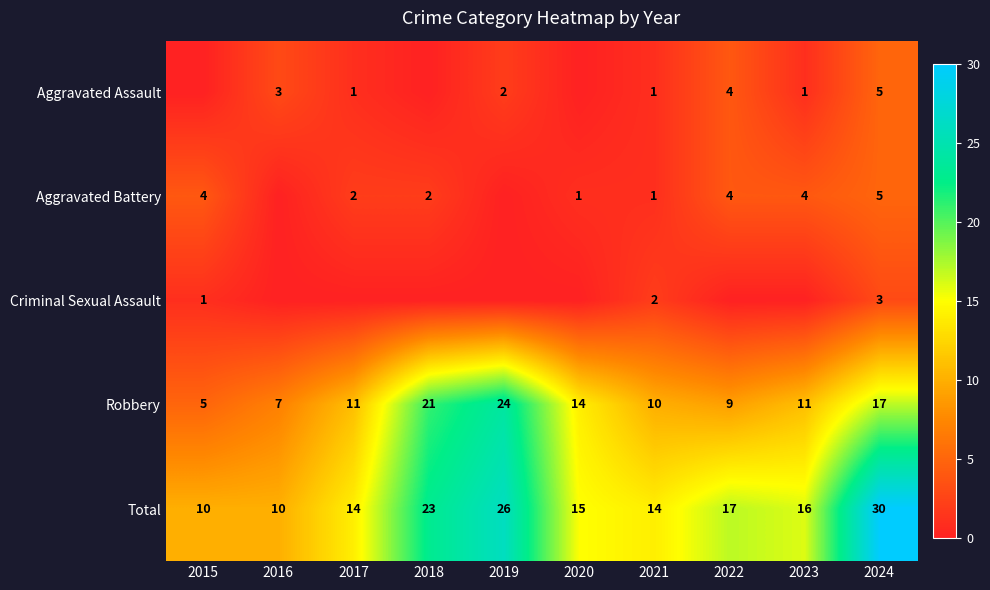

True or false: Robbery has a value of 10 at 2021.

True